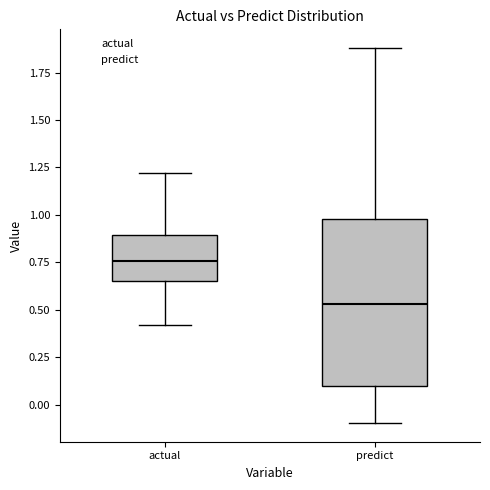

Where is the lower edge of the box for predict on the y-axis? The values are not printed on the chart, so give them approximately, as read against the axis.

0.10